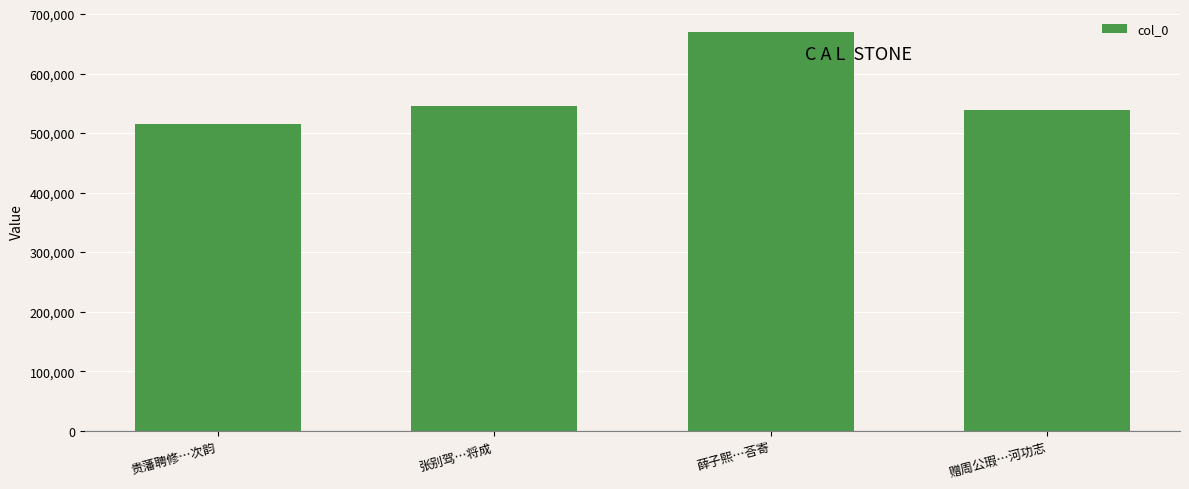

What is the difference between the second highest and second lowest values?

7072